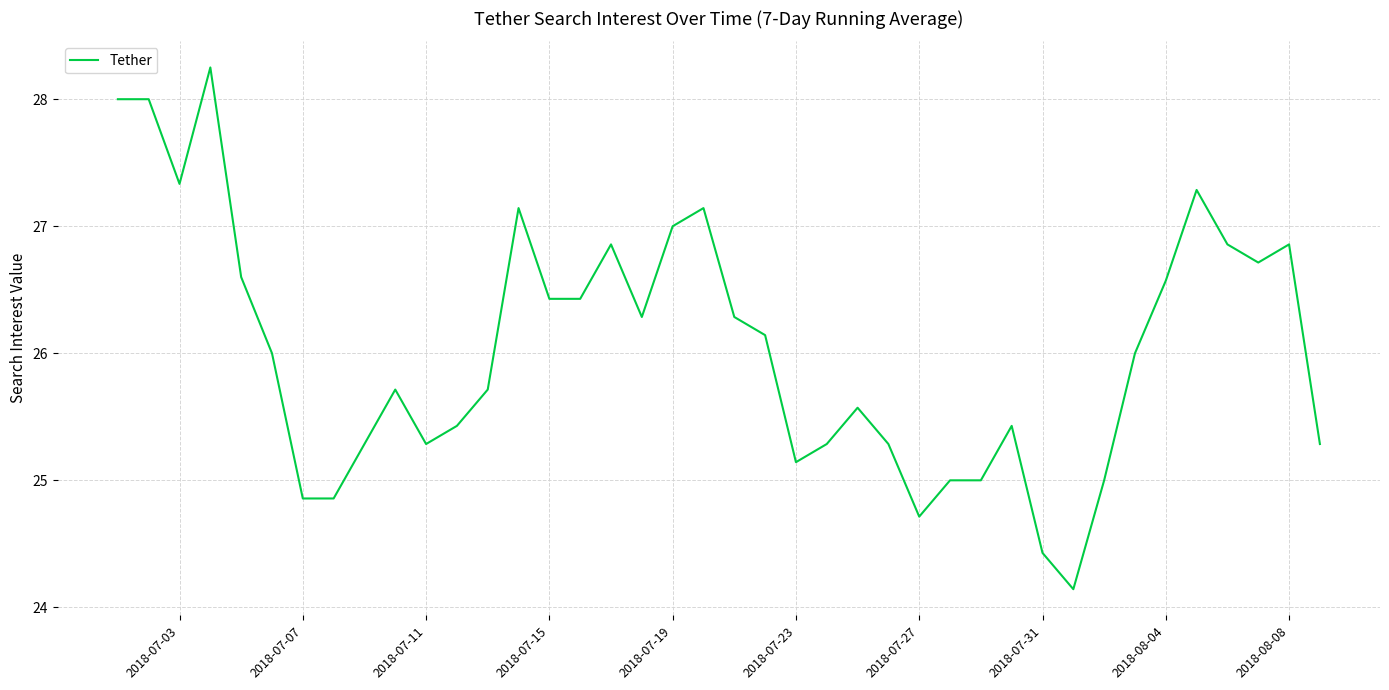

Read the value at 2018-08-04.

26.6